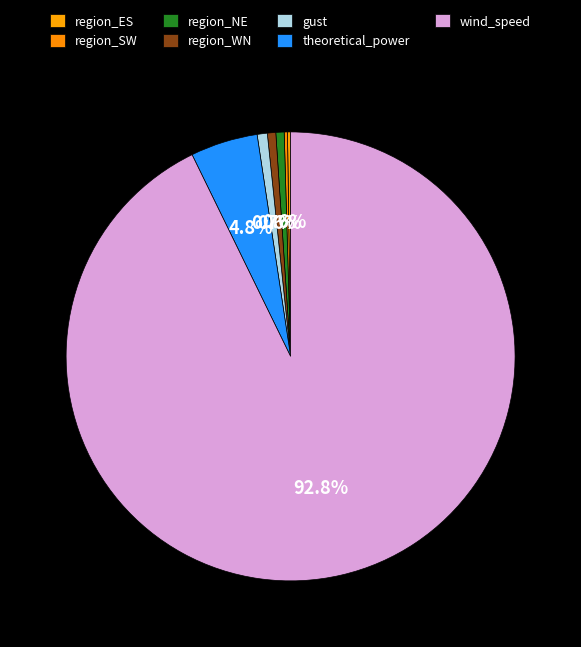

Combined, what portion of the pie is theoretical_power and region_NE?

5.4%